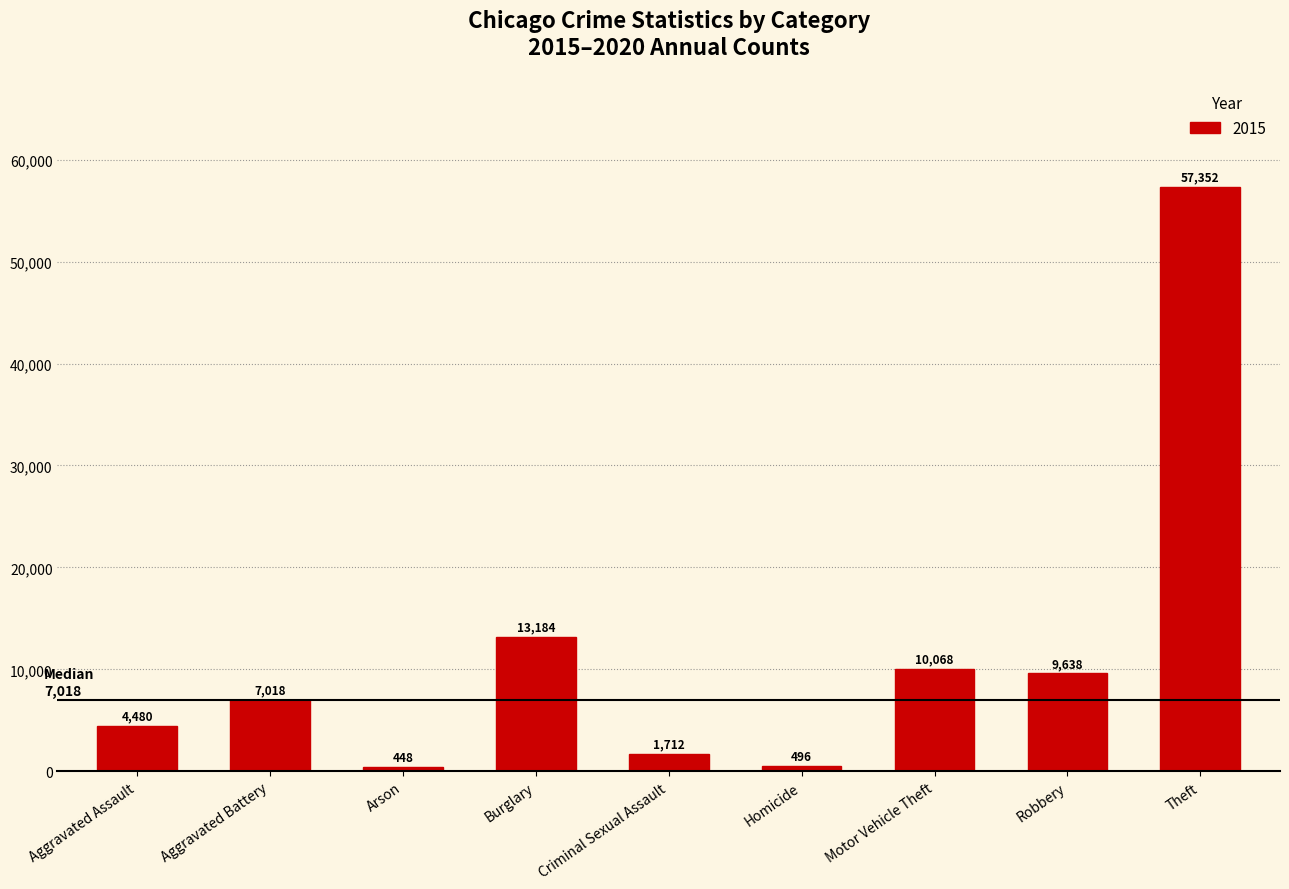

Reading left to right, what are all the values shown in this chart?

4480	7018	448	13184	1712	496	10068	9638	57352